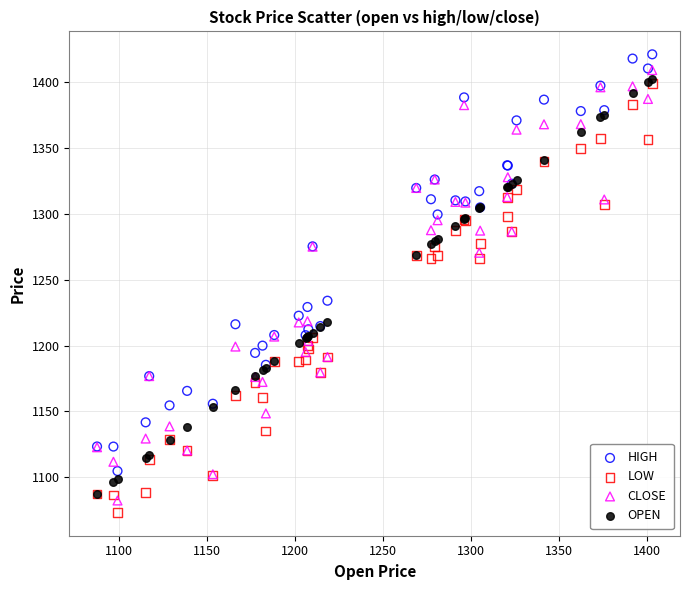

In the CLOSE series, what Y value is closest to 1245?

1270.5